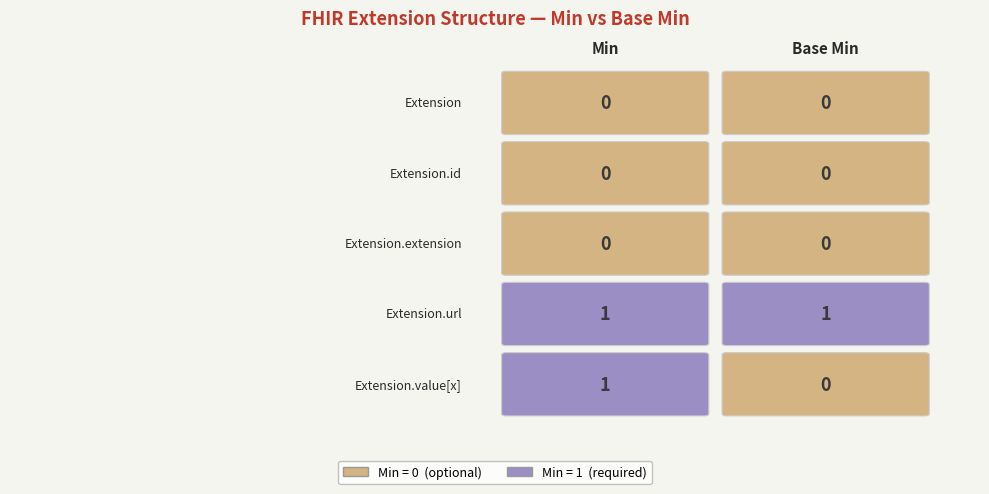

What is the spread (max minus min) of values at 0?

1